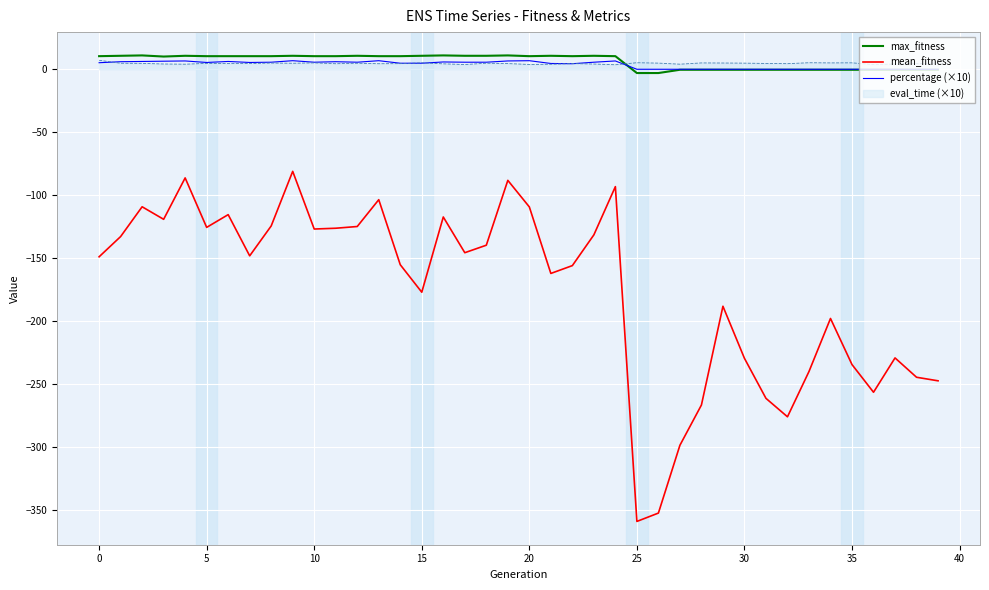

Which series has the widest spread of values?

mean_fitness